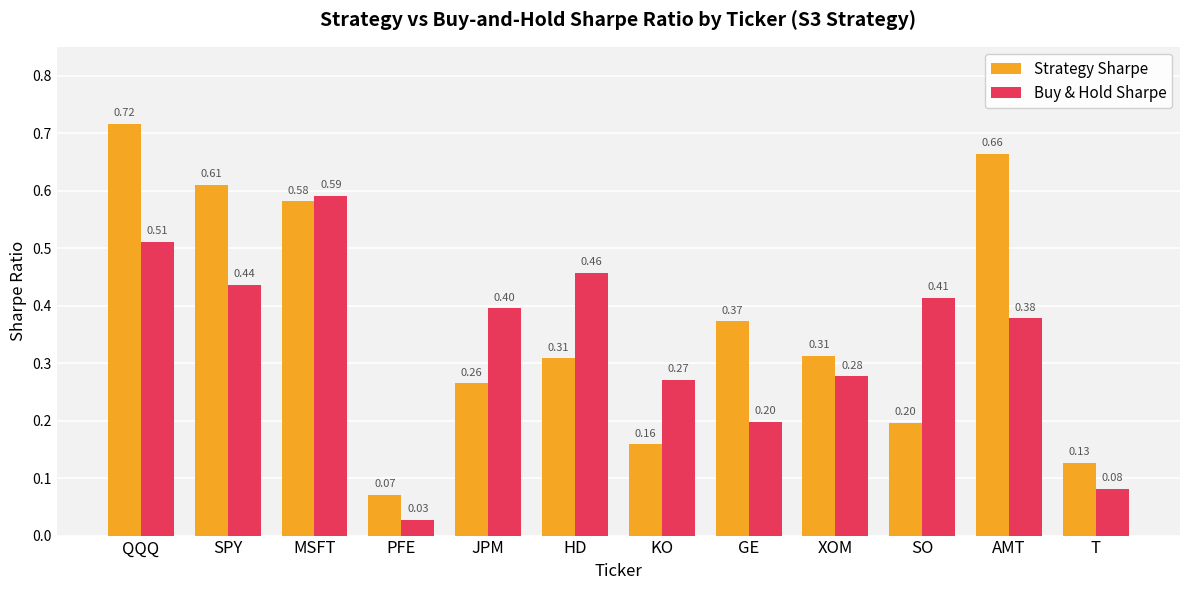

How many bars are there in each group?

2